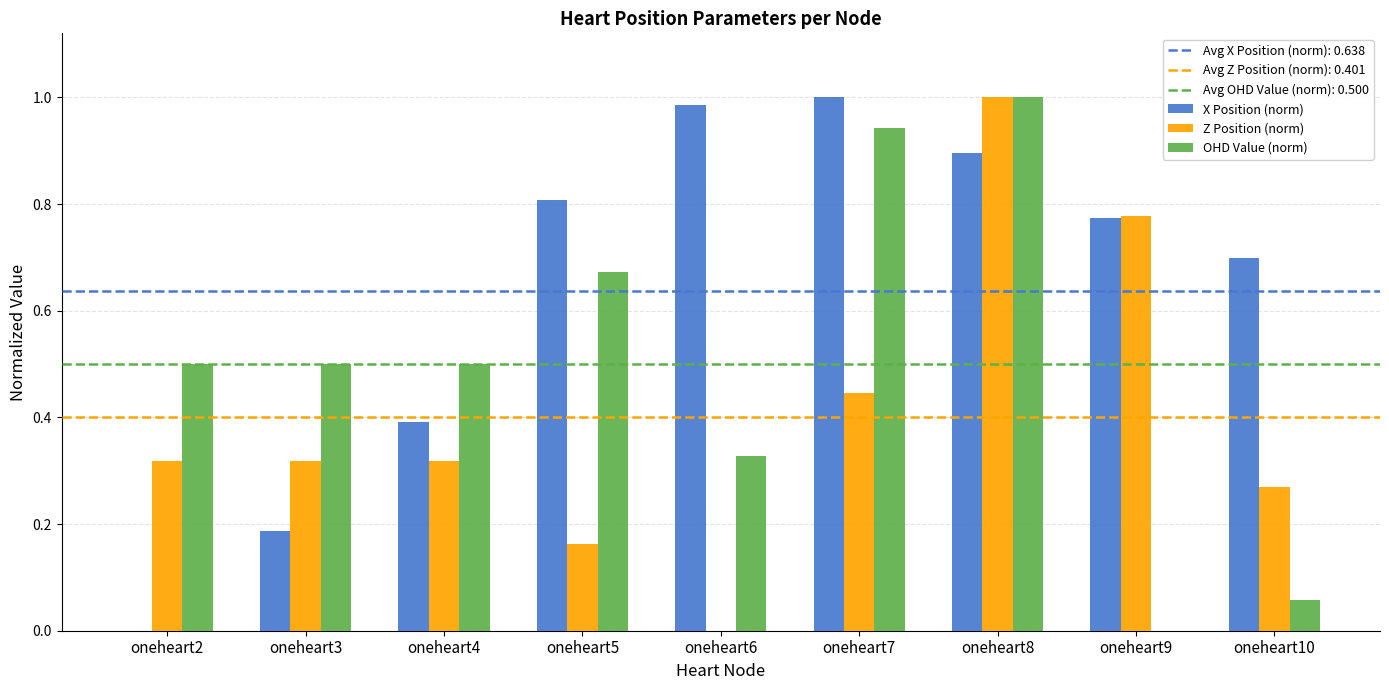

Which series has the largest total across all categories?

X Position (norm)